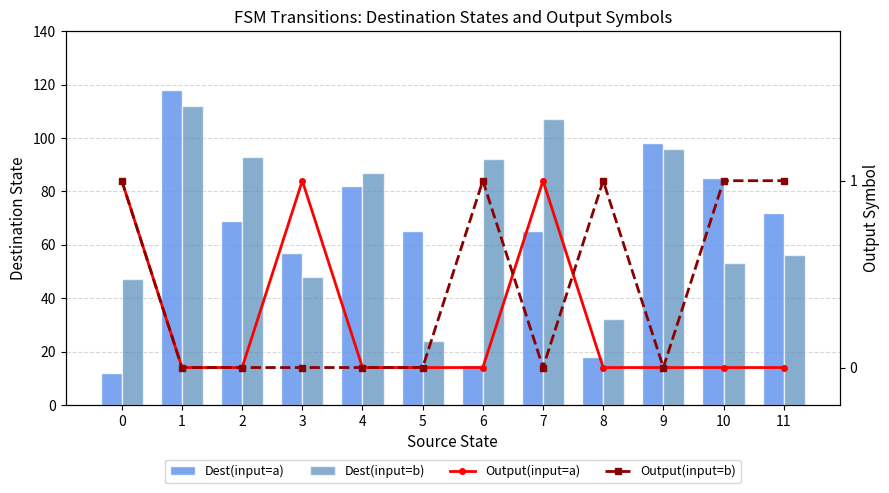

At how many categories does at least one series exceed 85?

6